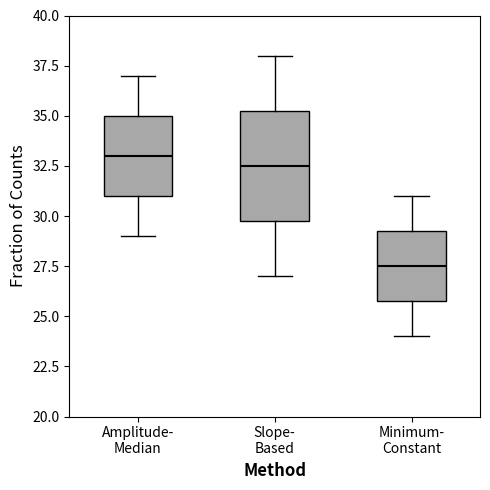

Comparing the boxes themselves (not the whiskers), which one is the tallest?

Slope- Based